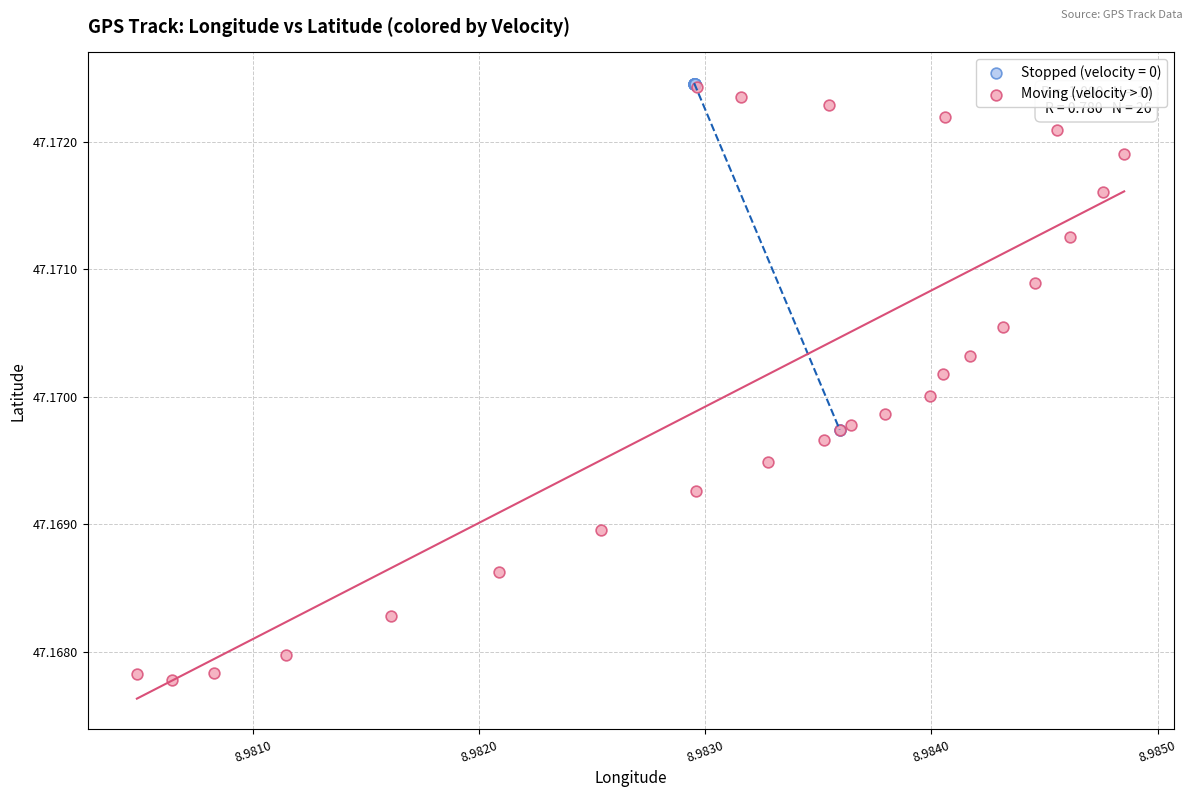

Which series contains the lowest Y value?

Moving (velocity > 0)